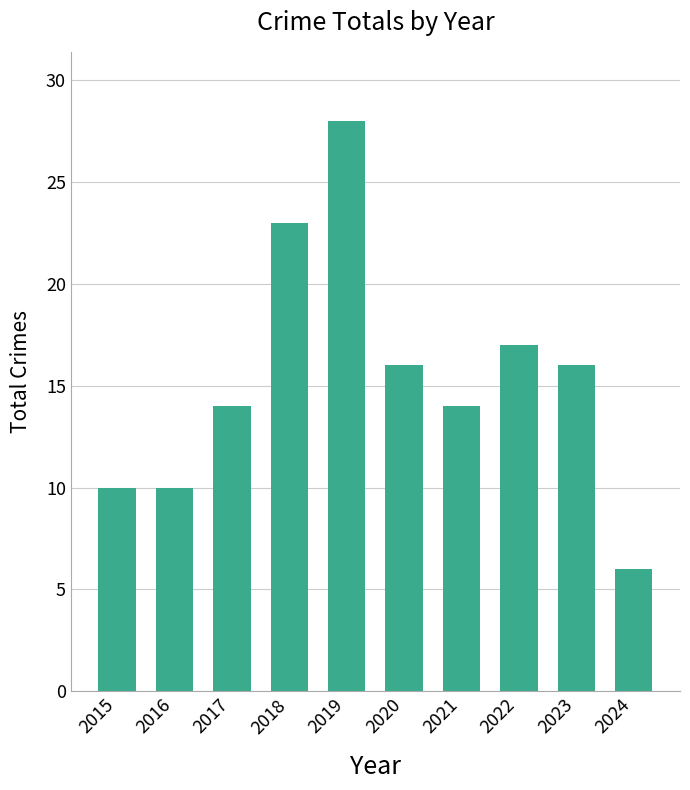

Read the value at 2015, to the nearest 5.

10